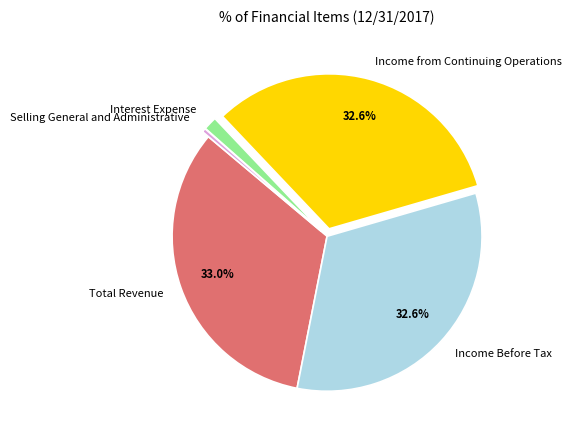

Is it true that Selling General and Administrative is 13% of the pie?

False